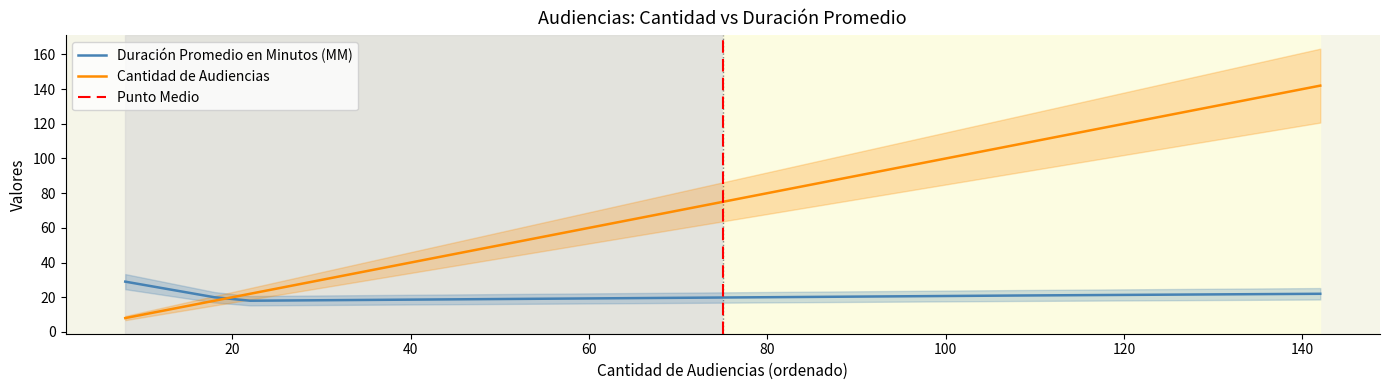

What is the maximum value for Cantidad de Audiencias?

142